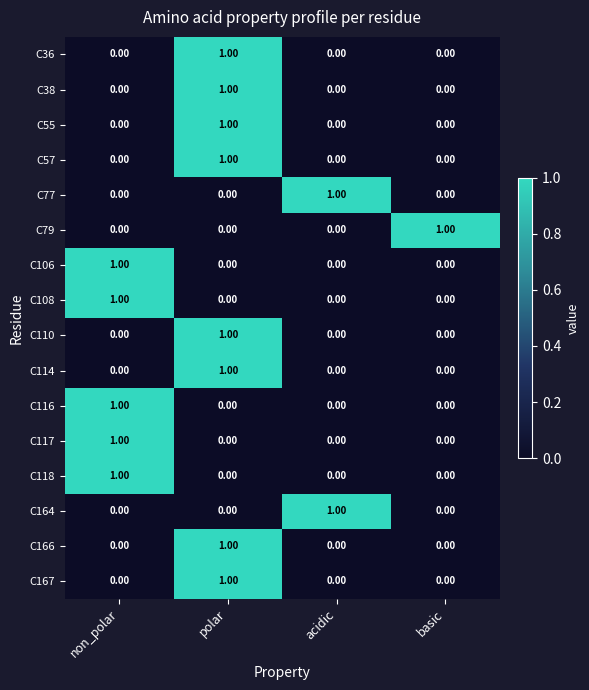

Which category has the highest value in the C106 series?

non_polar